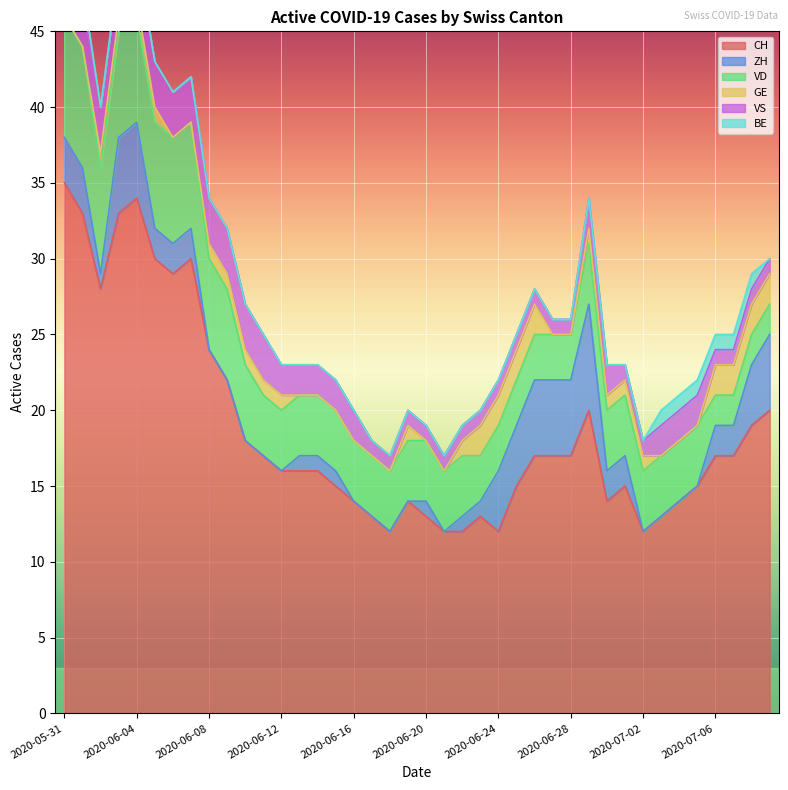

What is the label of the 13th point from the left?

2020-06-12